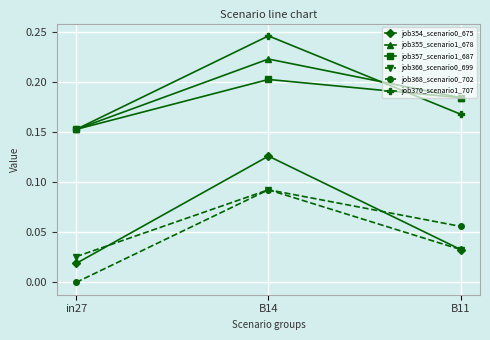

What is the label of the 1st point from the right?

B11